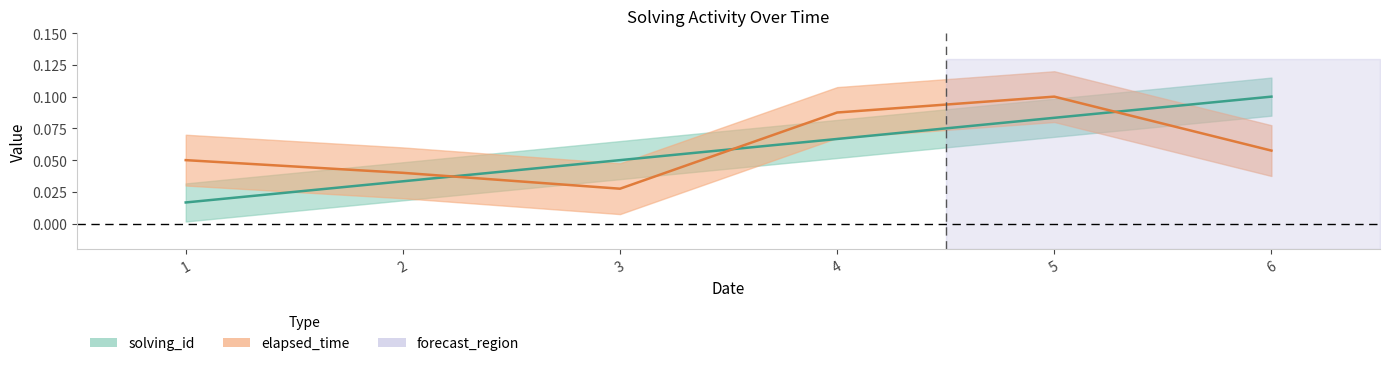

Which series has the largest range (max minus min)?

solving_id